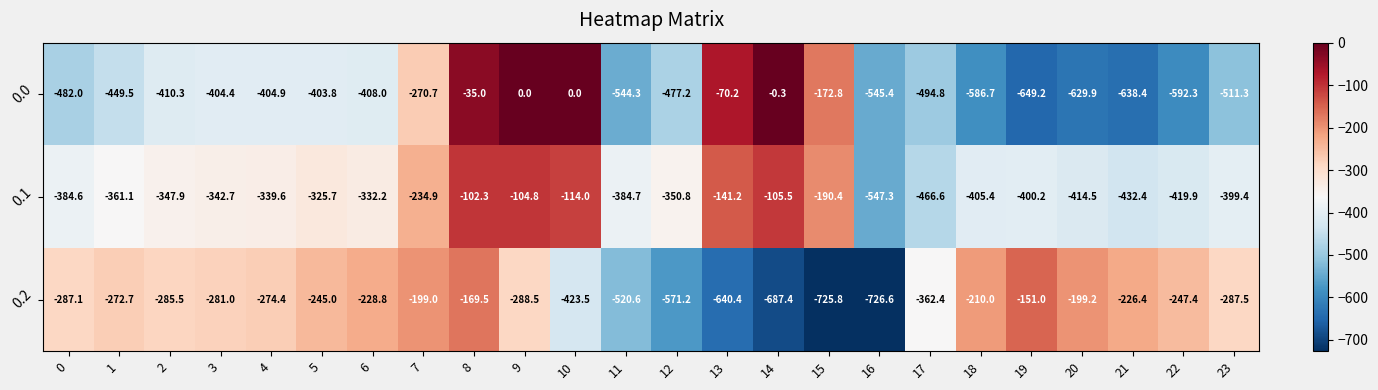

What is the smallest value displayed?

-726.6